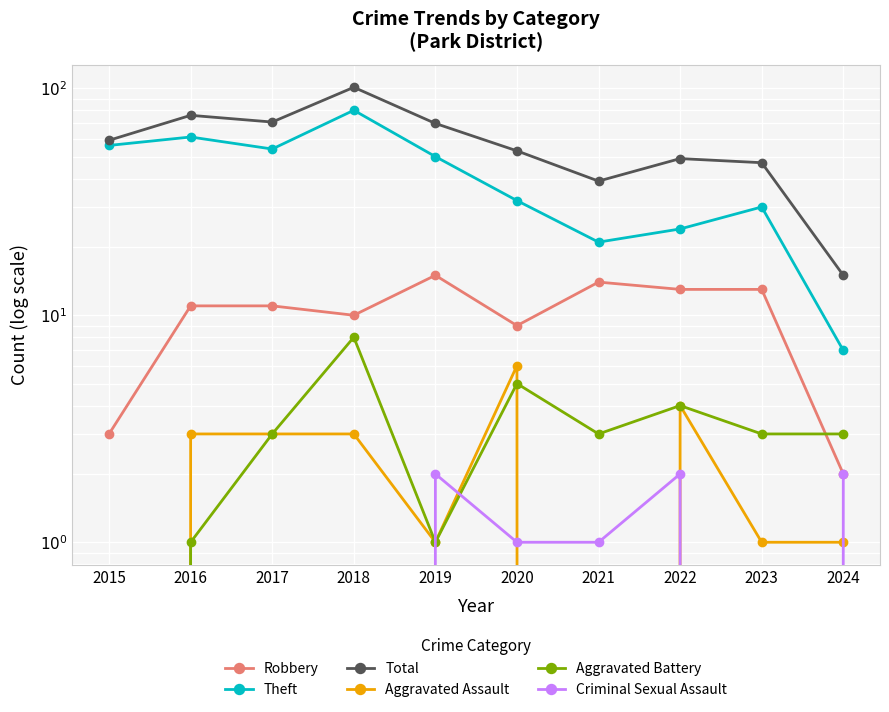

After their last crossing, which series has the higher values: Aggravated Battery or Robbery?

Aggravated Battery